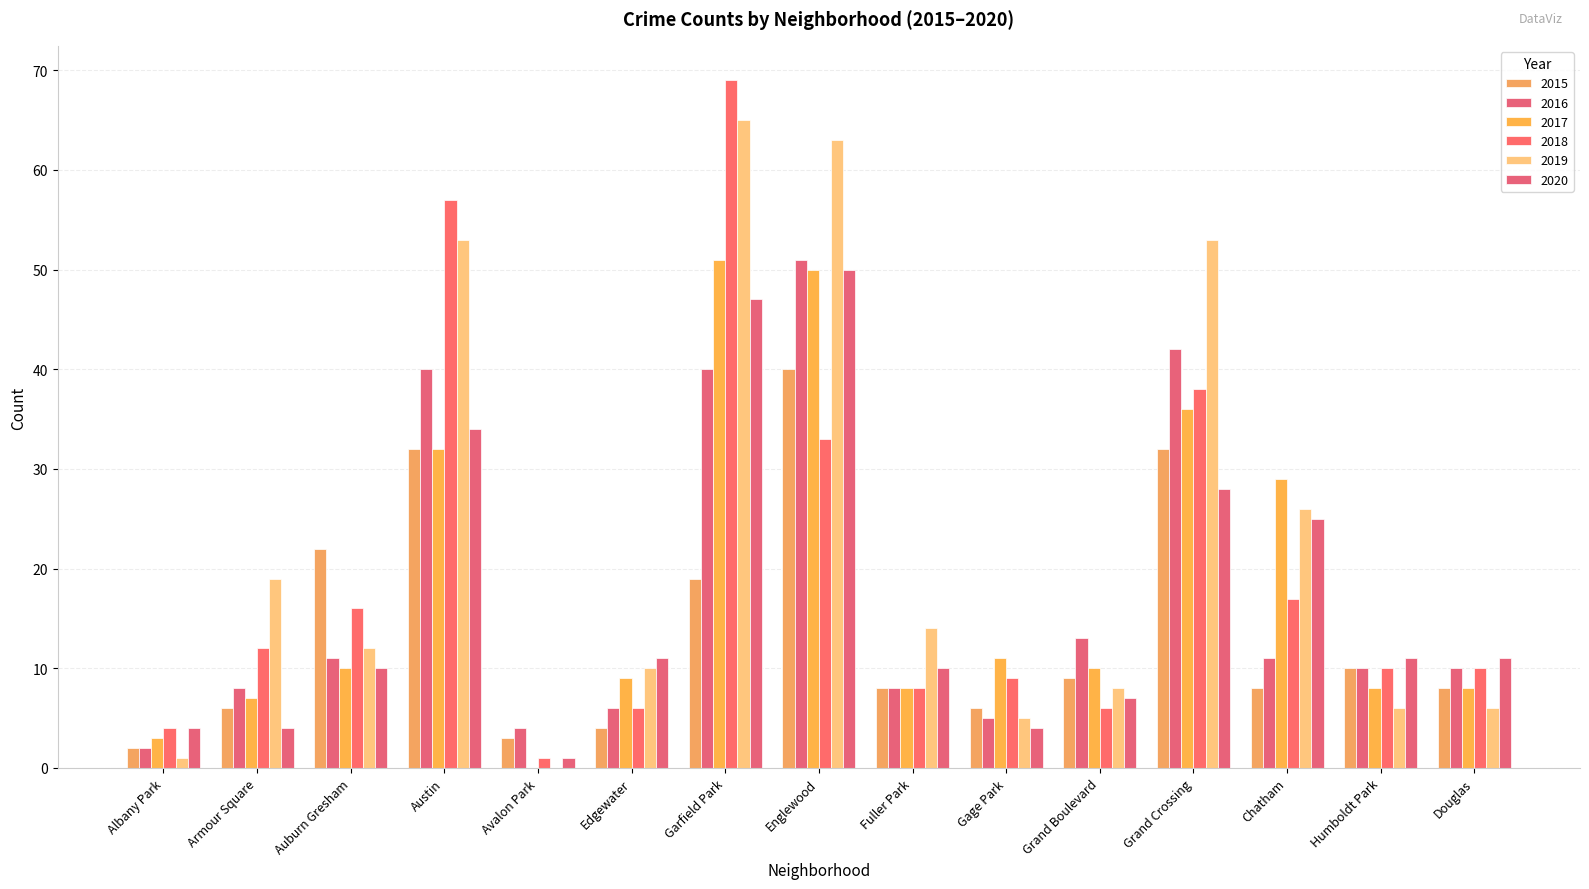

How many distinct data groups are displayed?

6